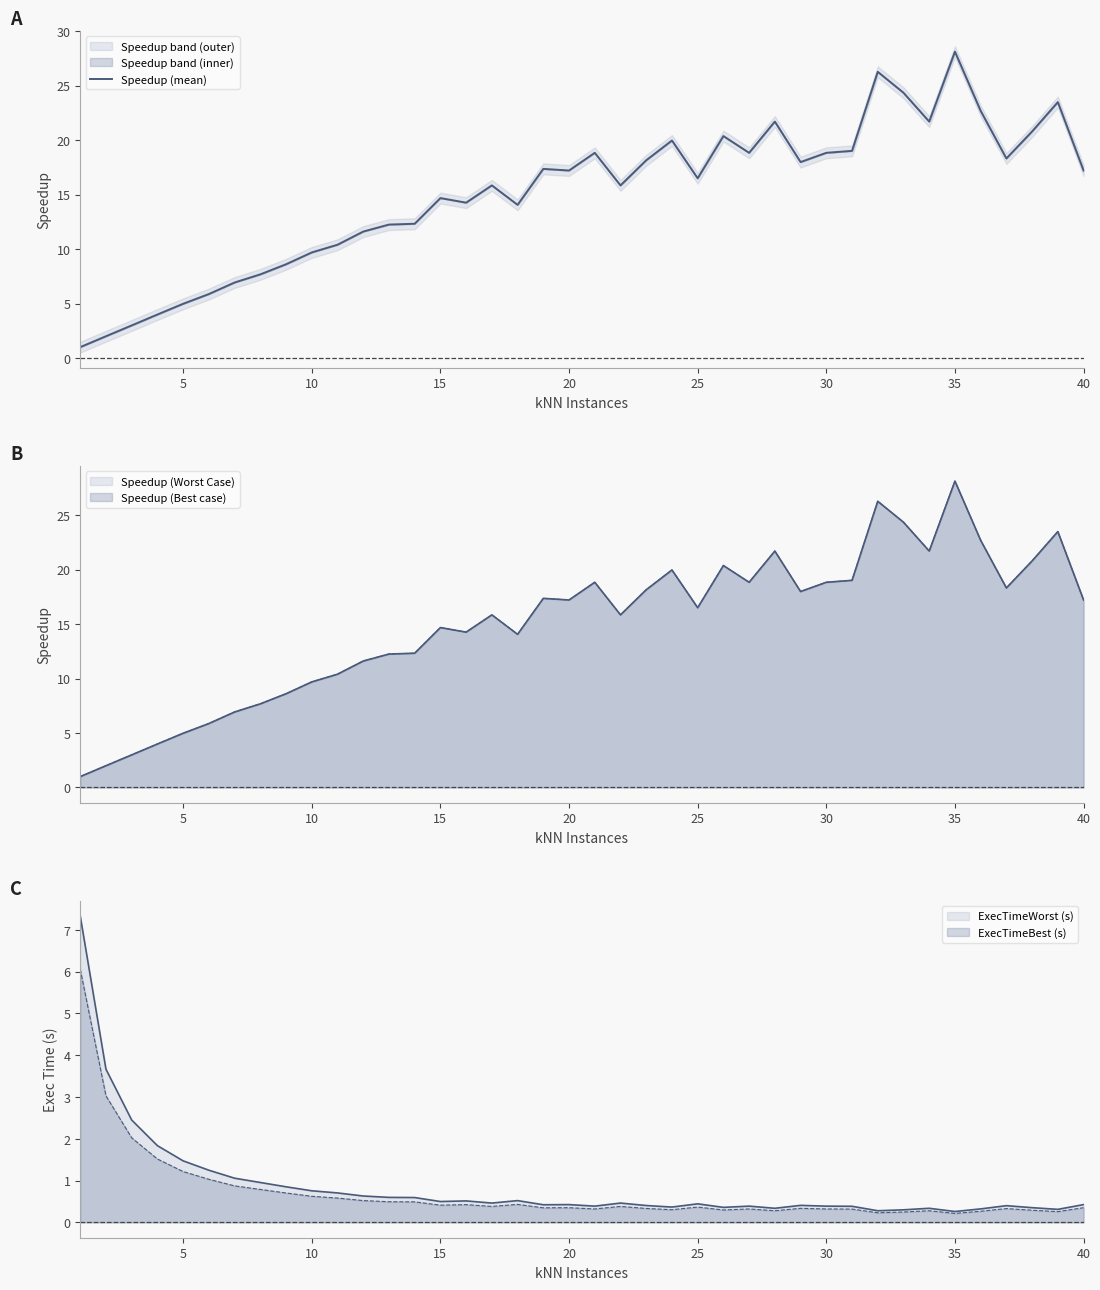

What is the smallest value displayed?

1.0